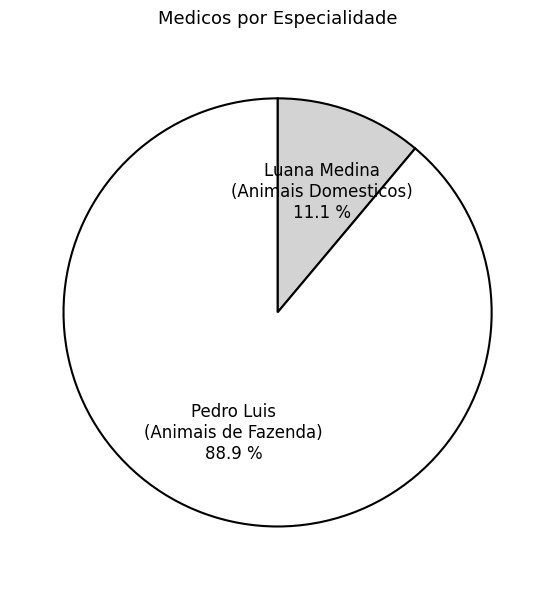

What is the largest slice in the pie chart?

Pedro Luis (Animais de Fazenda)